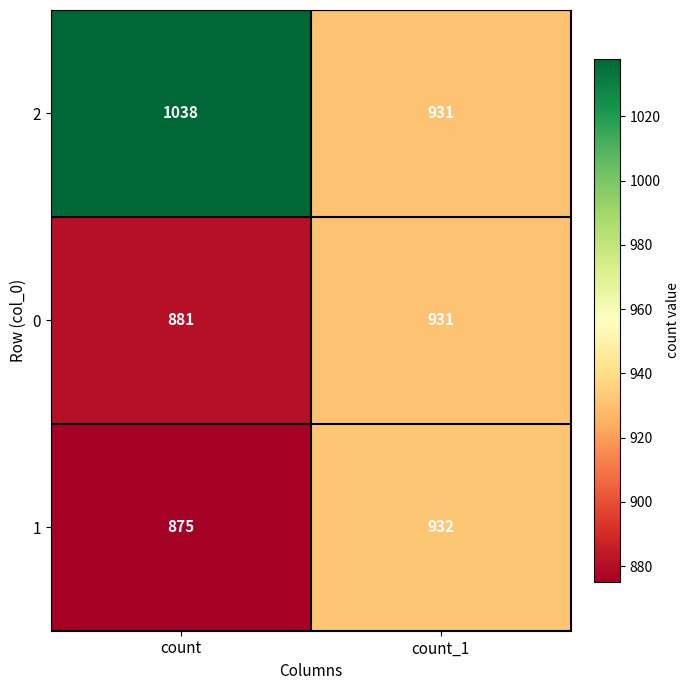

How many distinct data groups are displayed?

3